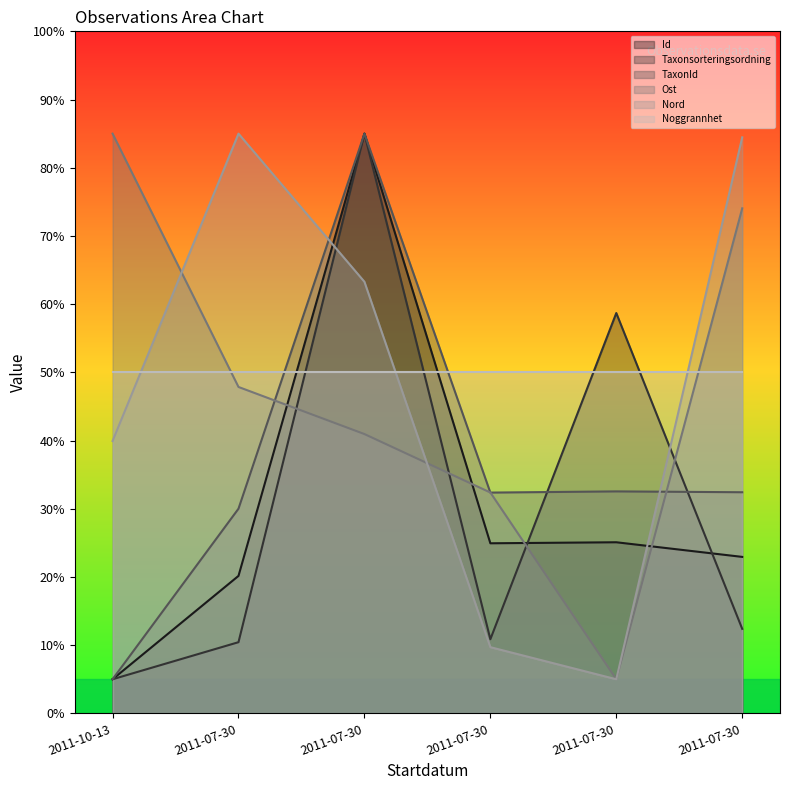

Where is the first local maximum for Id?

2011-07-30